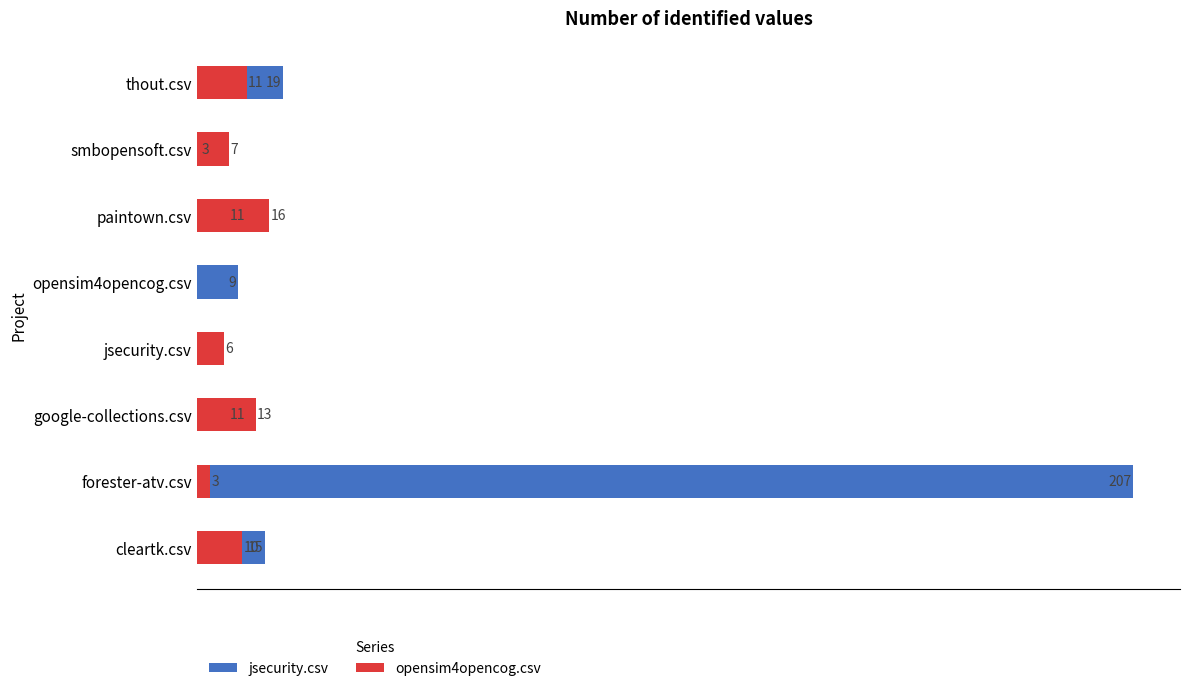

Rank the series by their average value, from highest to lowest.

jsecurity.csv, opensim4opencog.csv